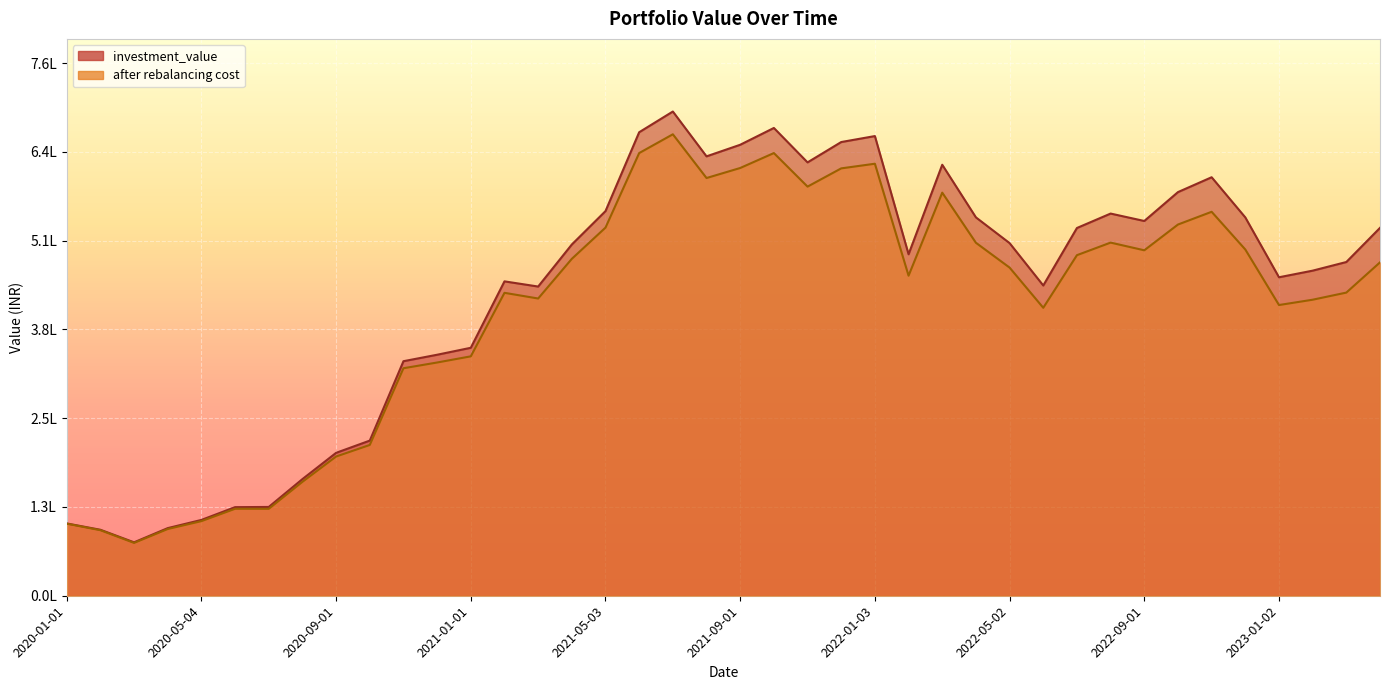

True or false: investment_value and after rebalancing cost cross at least once.

False